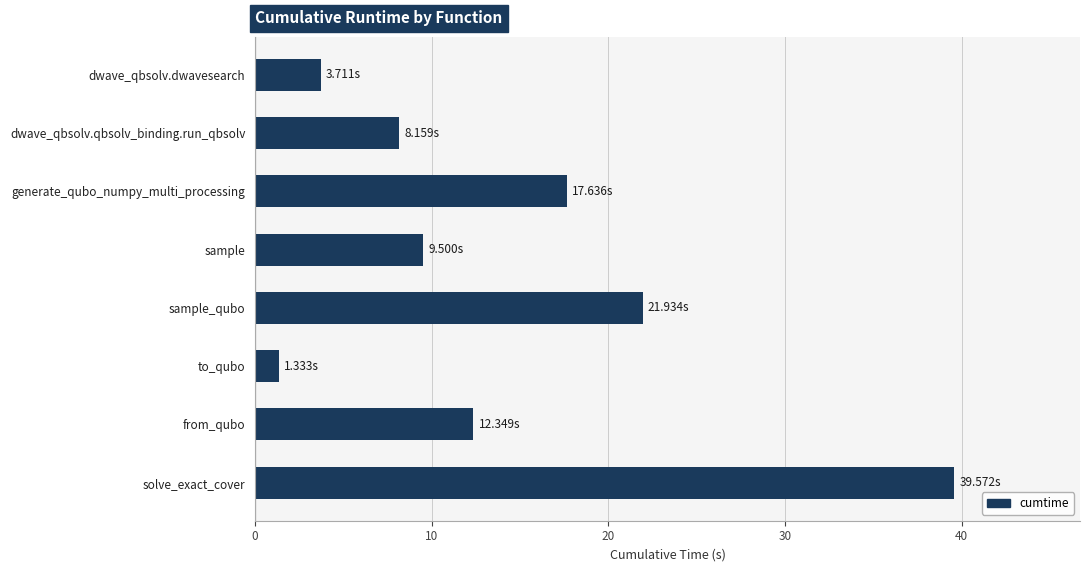

What is the label of the 5th bar from the top?

sample_qubo